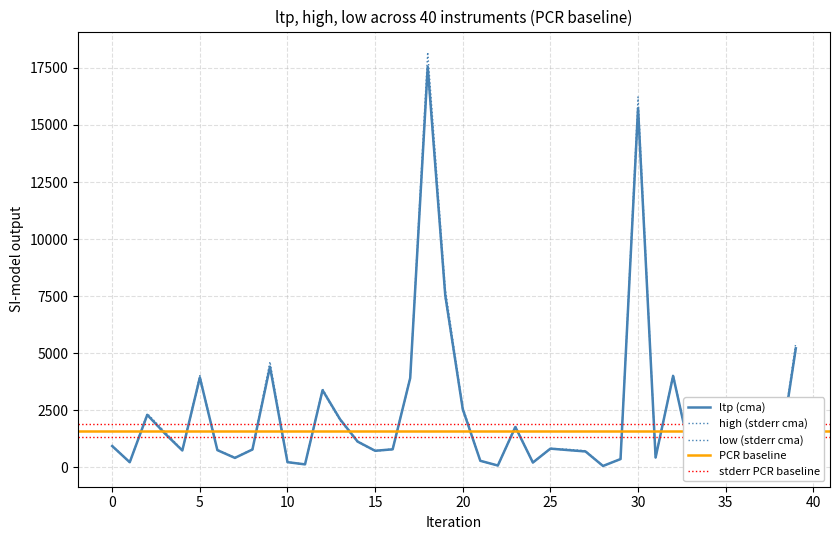

Which series has the widest spread of values?

high